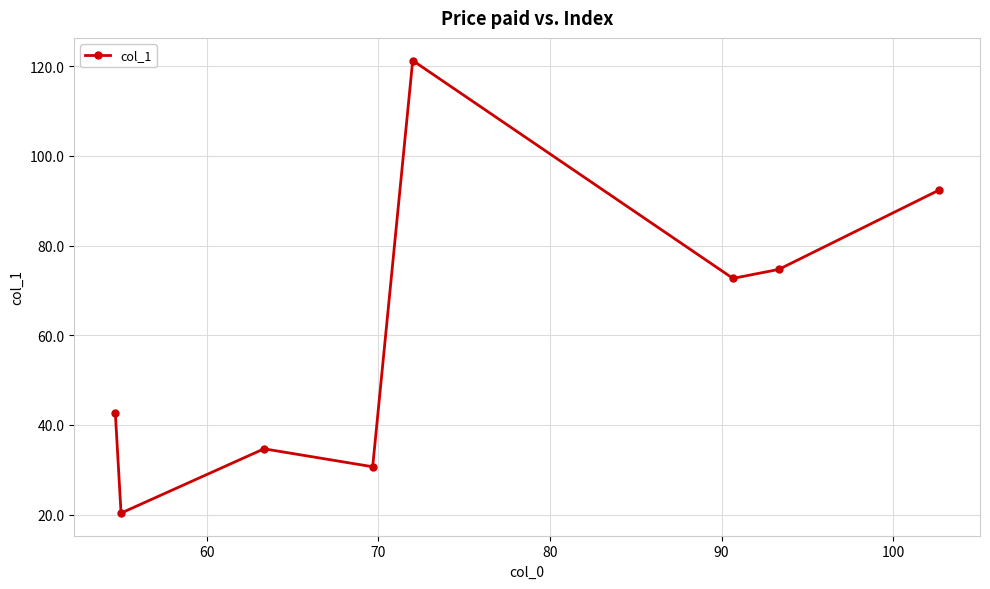

What is the value of the 6th point from the left?

72.7